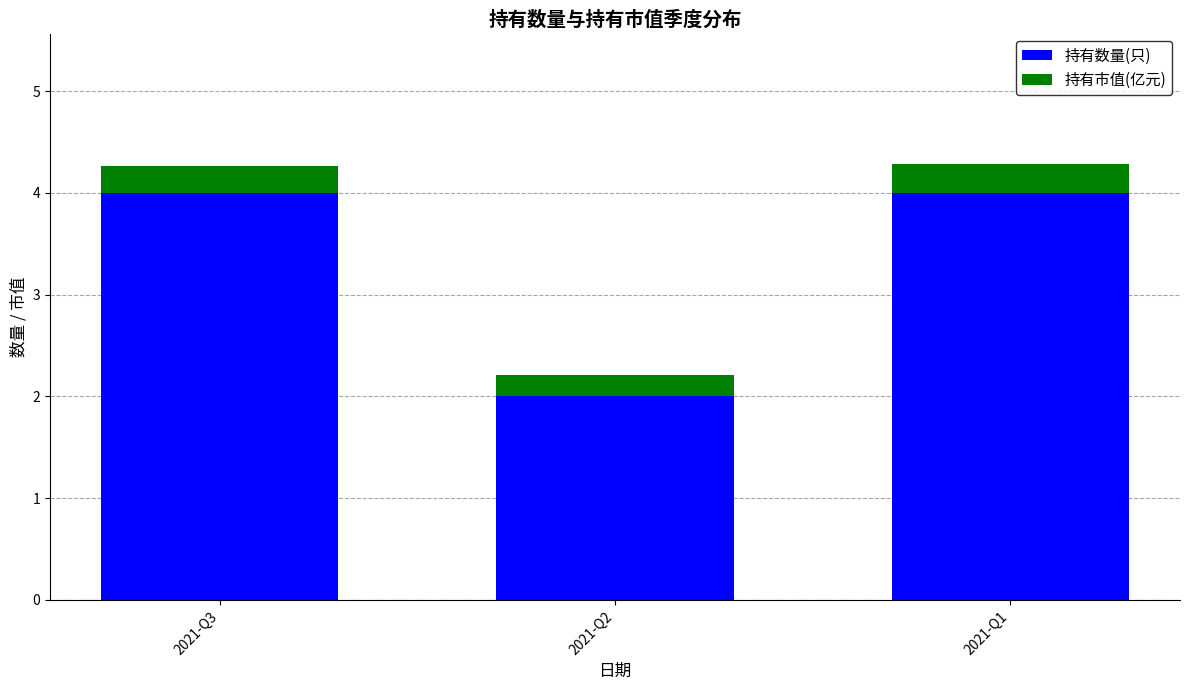

Reading left to right, transcribe the values for 持有数量(只).

2021-Q3=4.0	2021-Q2=2.0	2021-Q1=4.0